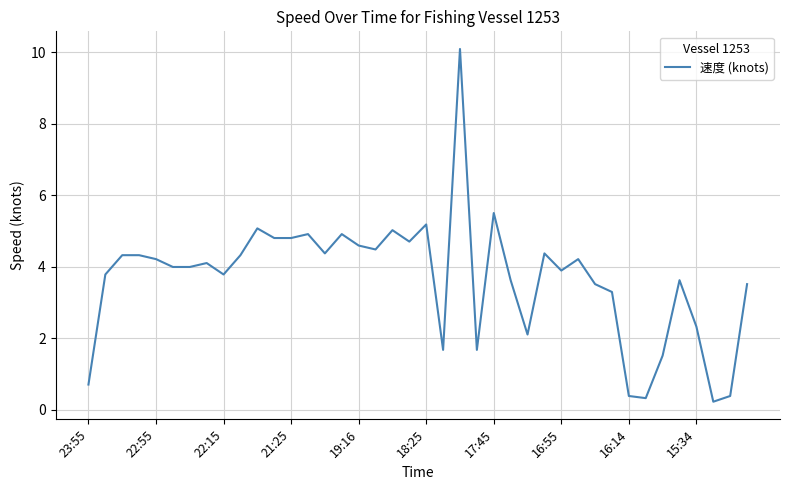

What is the difference between the maximum and minimum values?

9.9